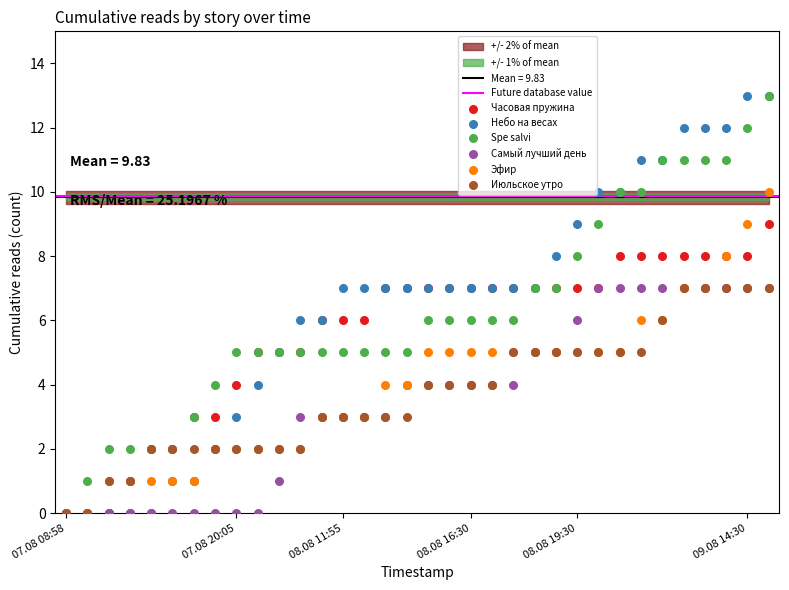

Which series contains the lowest Y value?

Часовая пружина